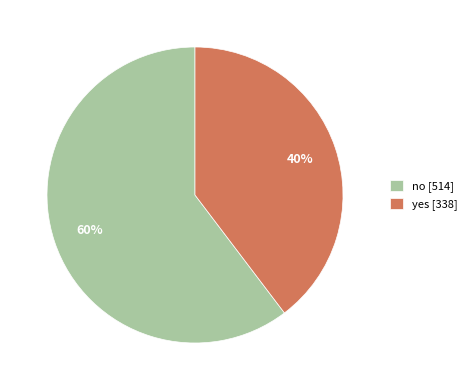

How many segments does this pie chart have?

2